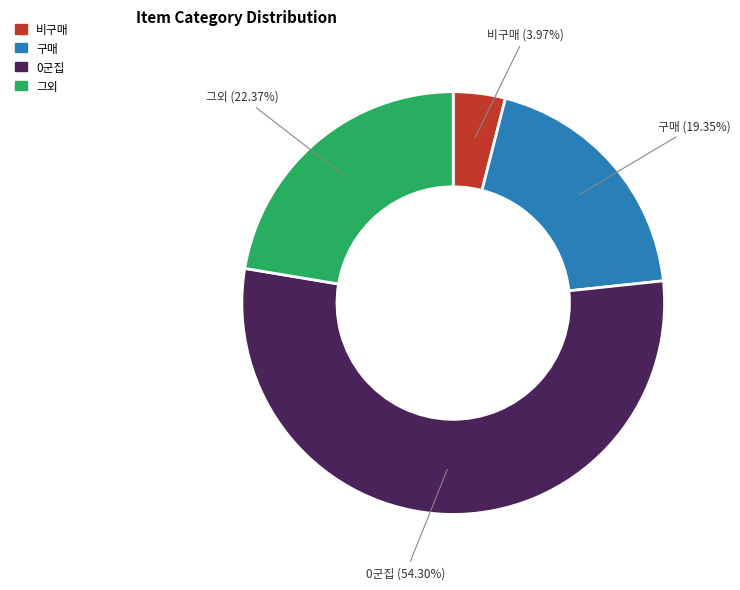

Which slice represents more than half of the pie?

0군집